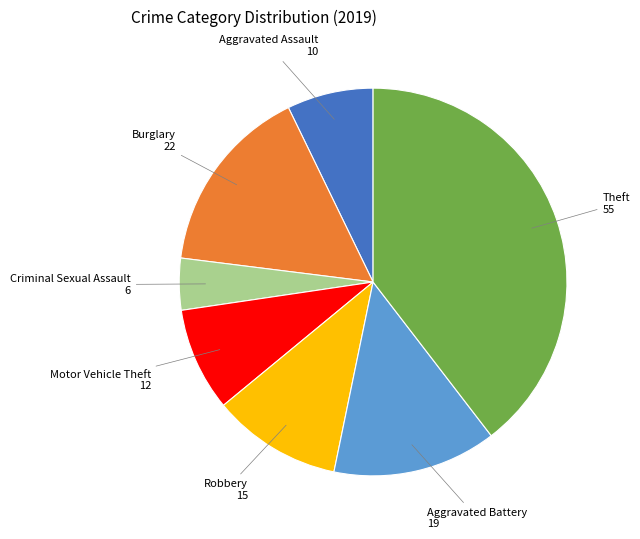

How many segments does this pie chart have?

7